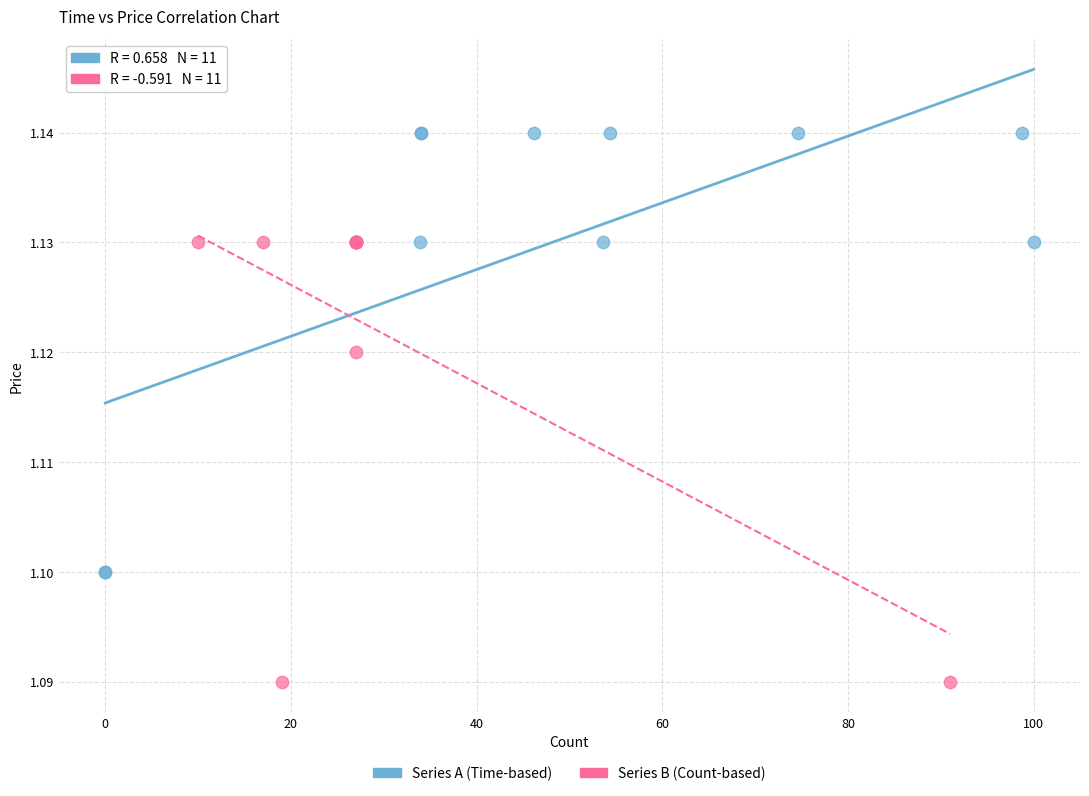

Which series contains the lowest Y value?

Series B (Count-based)